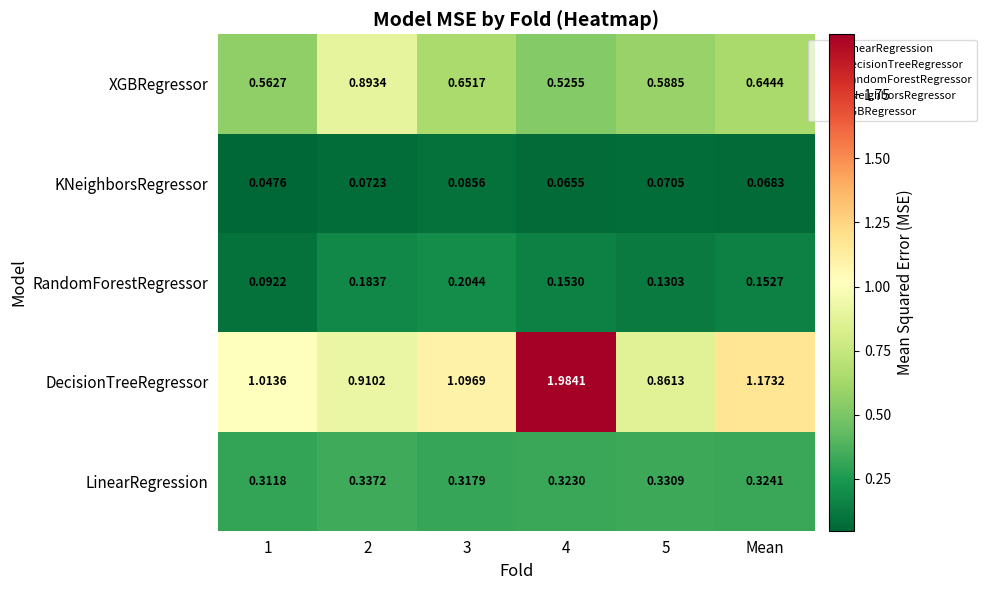

How many series are shown in this chart?

5